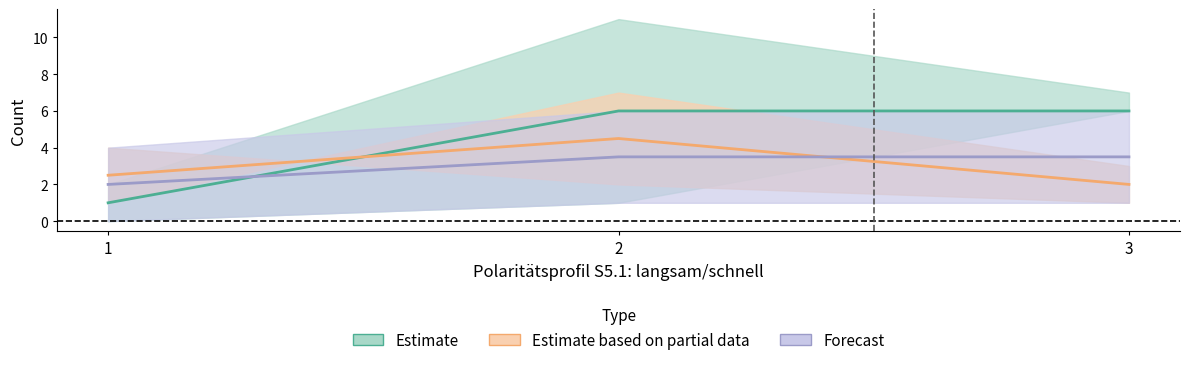

At which label is col_3 (count) closest to 6?

3